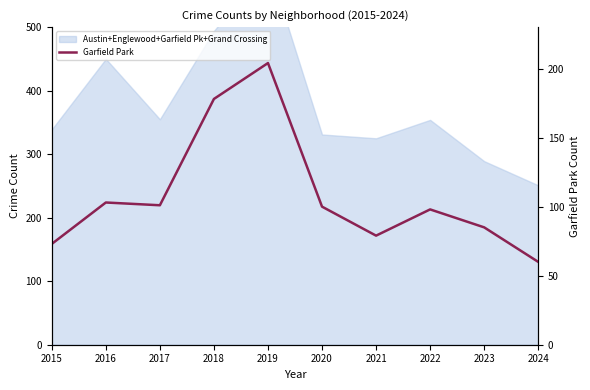

What is the sum of all values?

1081